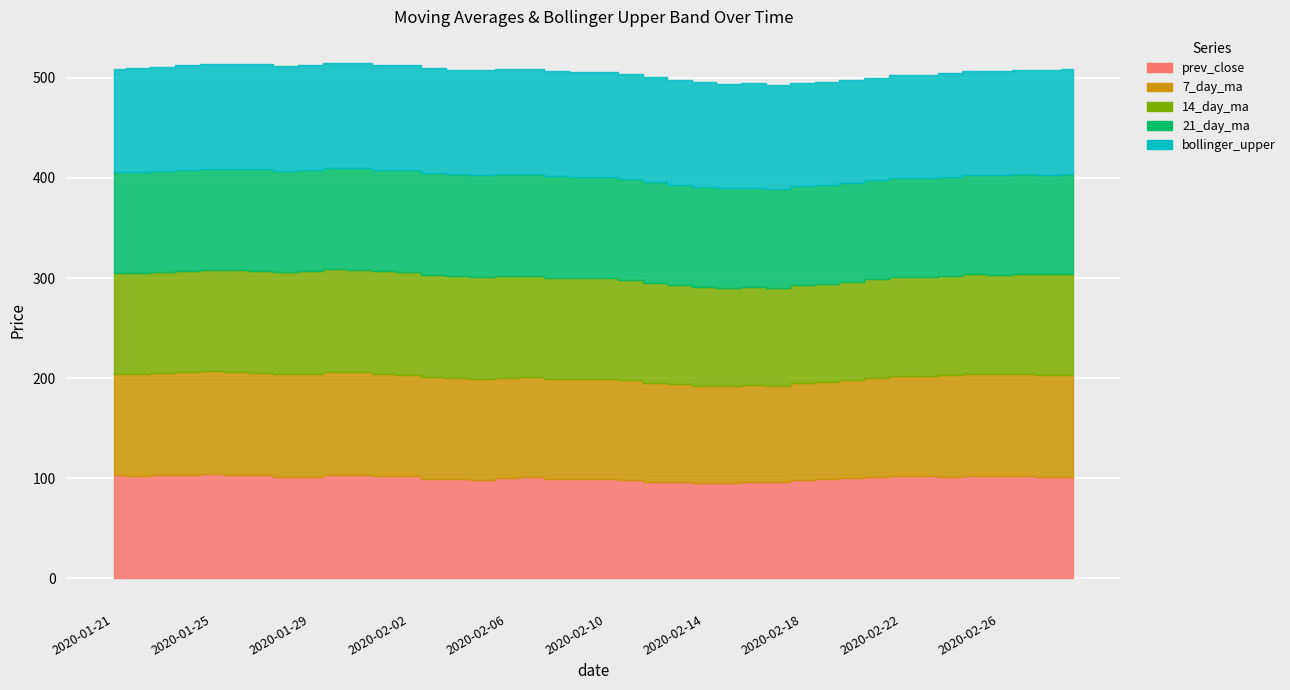

True or false: bollinger_upper and 7_day_ma intersect in this chart.

False